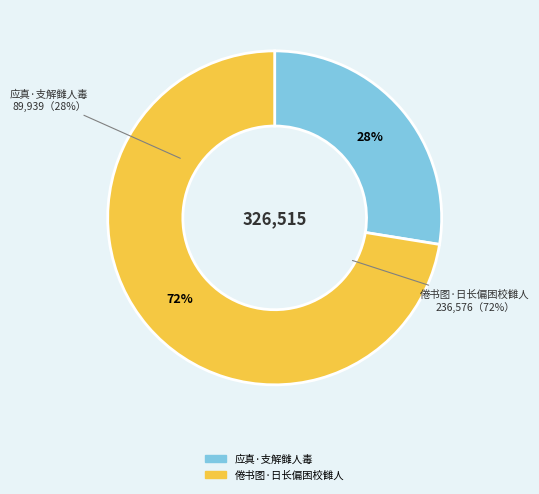

How many slices are in this pie chart?

2